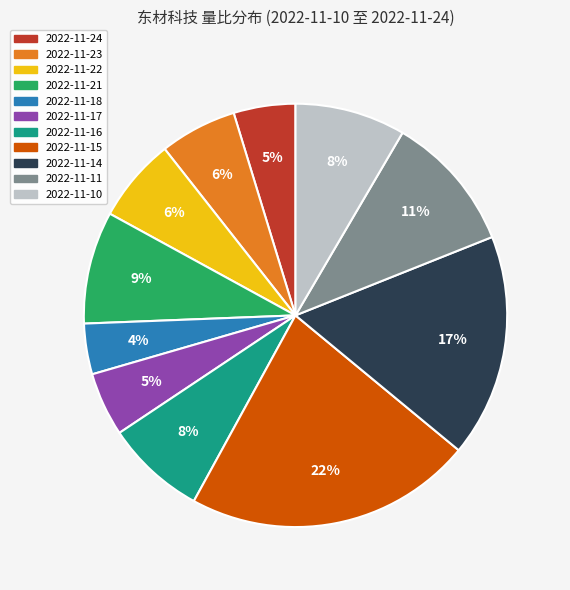

Does 2022-11-22 represent more than half of the total?

No